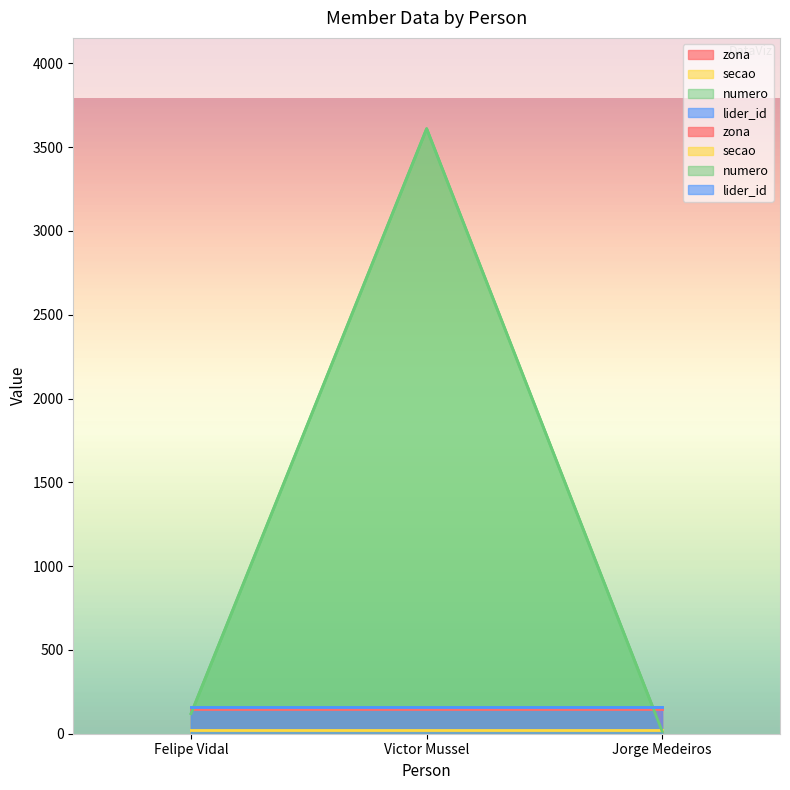

What is the difference between the maximum and minimum values in the numero series?

3596